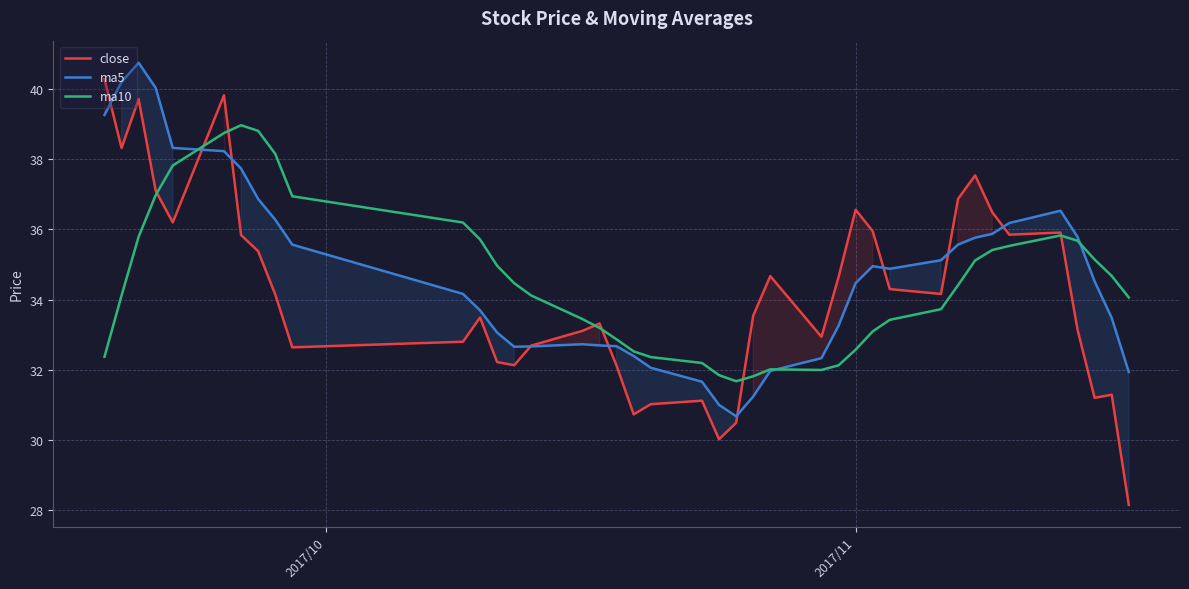

Which series has the largest range (max minus min)?

close